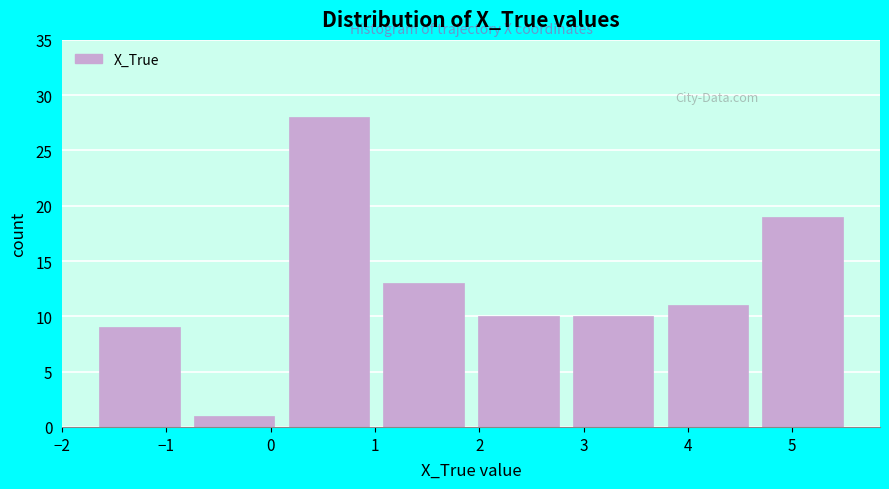

What is the height of the bar covering 1.0 to 1.9 on the x-axis? Neither the bar edges nor the heights are printed on the chart, so give them approximately, as read against the axes.

13